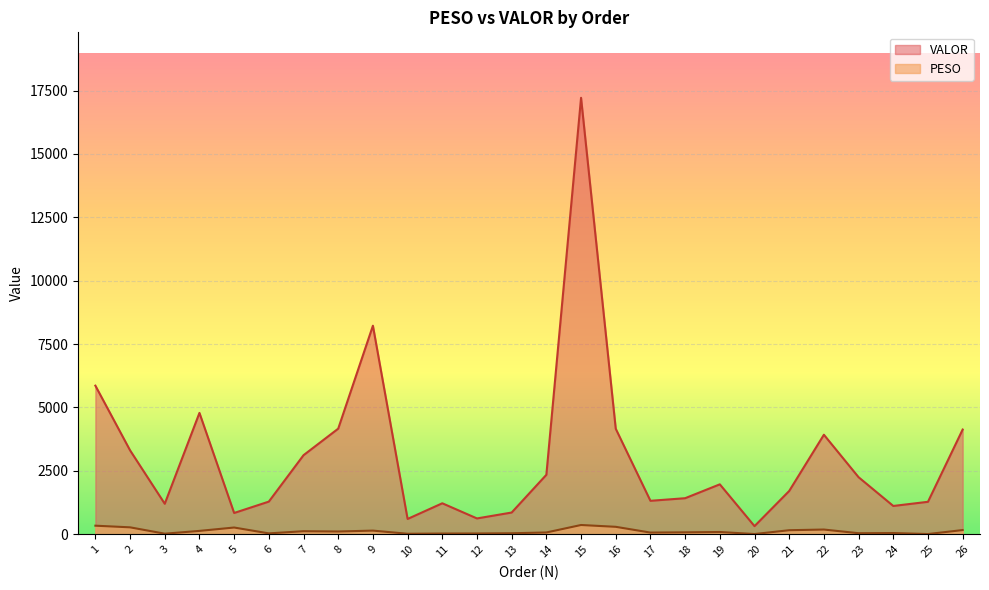

Which category has the lowest value in the PESO series?

25